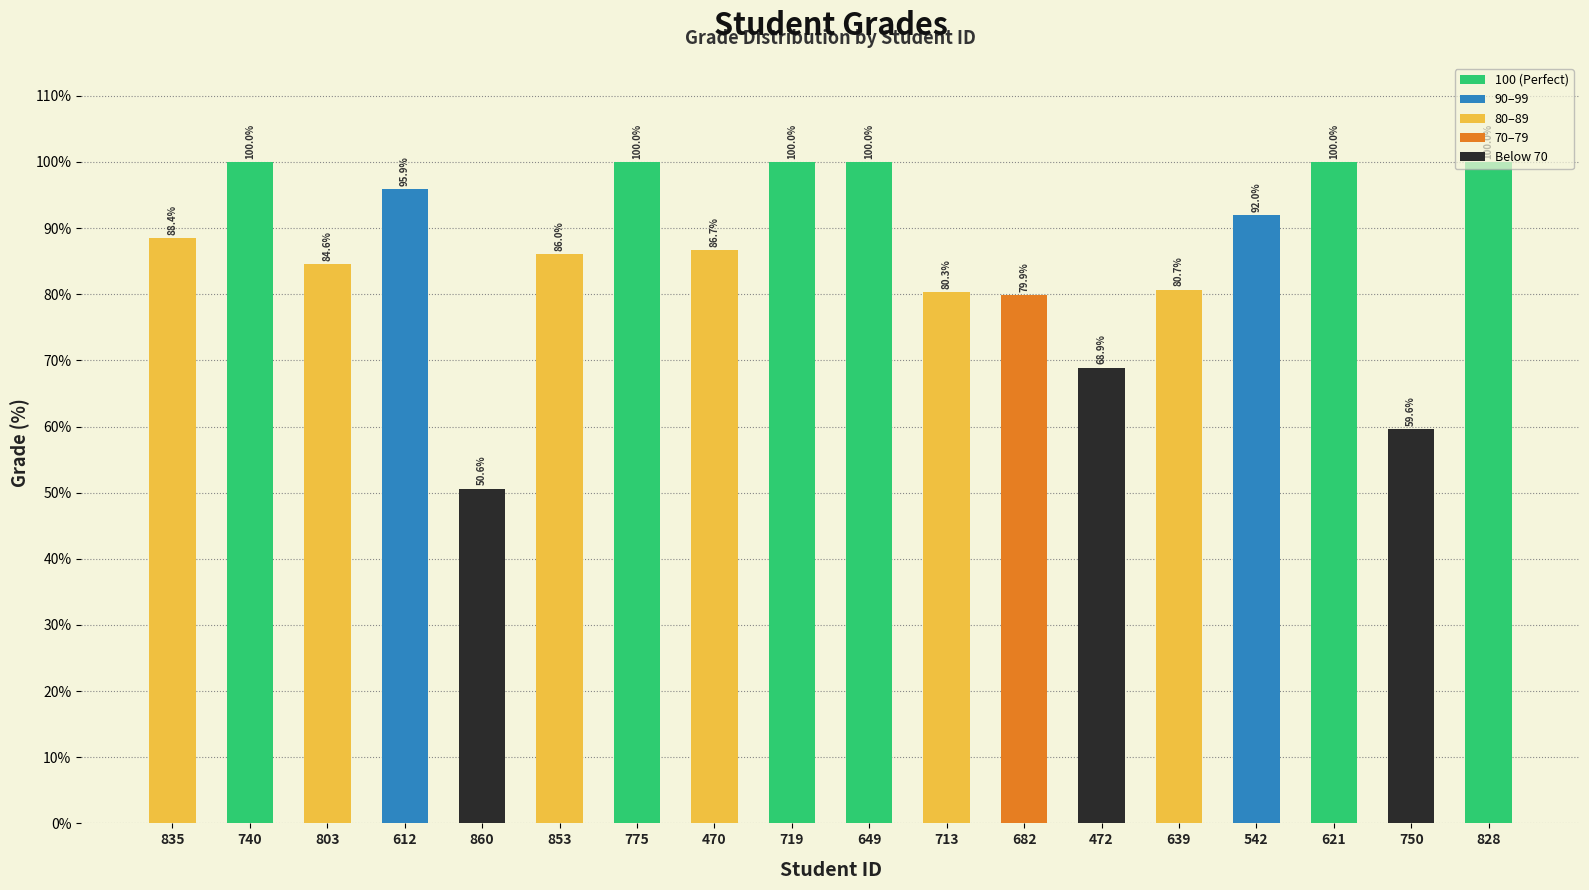

What is the label of the 3rd bar from the right?

621